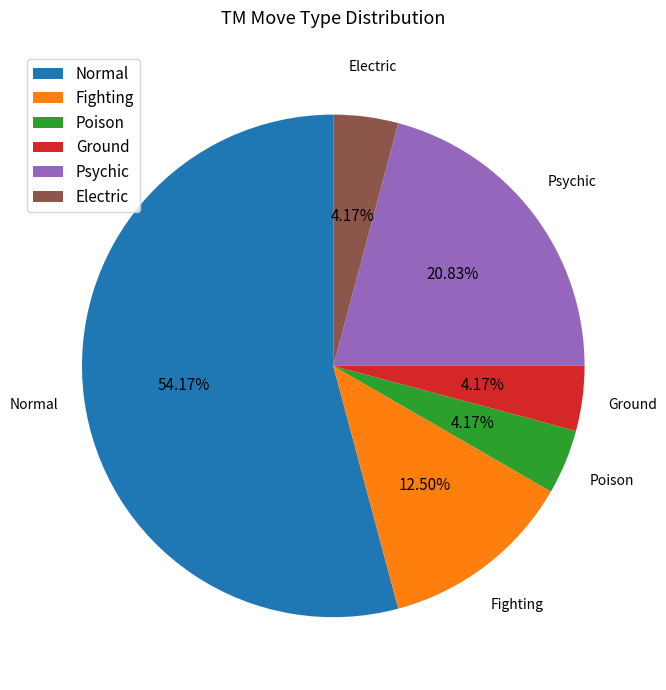

What portion of the pie excludes Normal?

45.8%